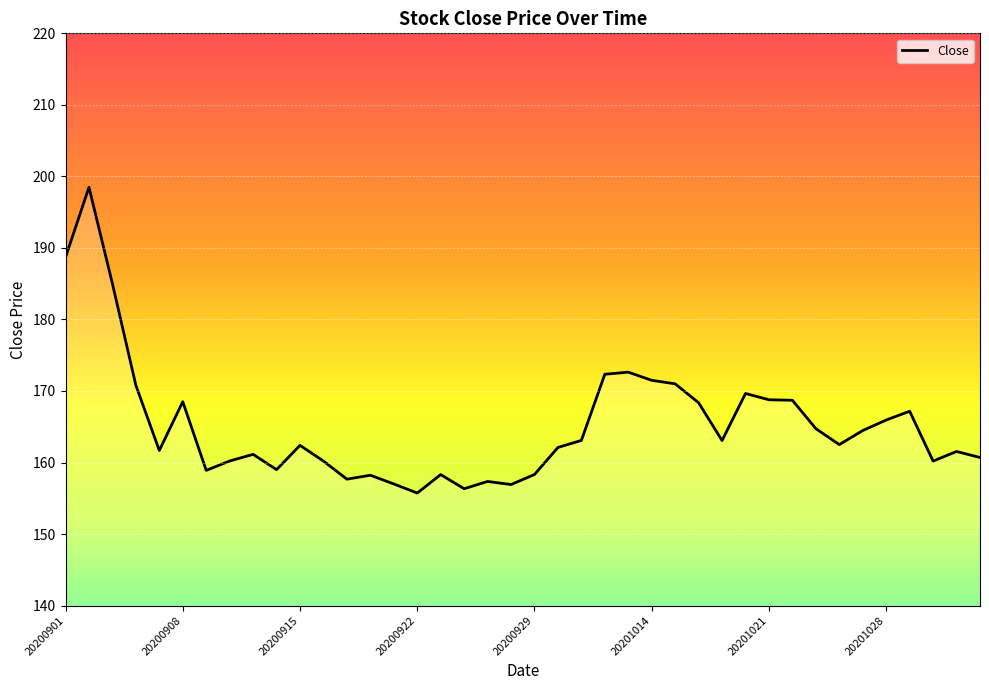

What is the greatest value displayed?

198.5